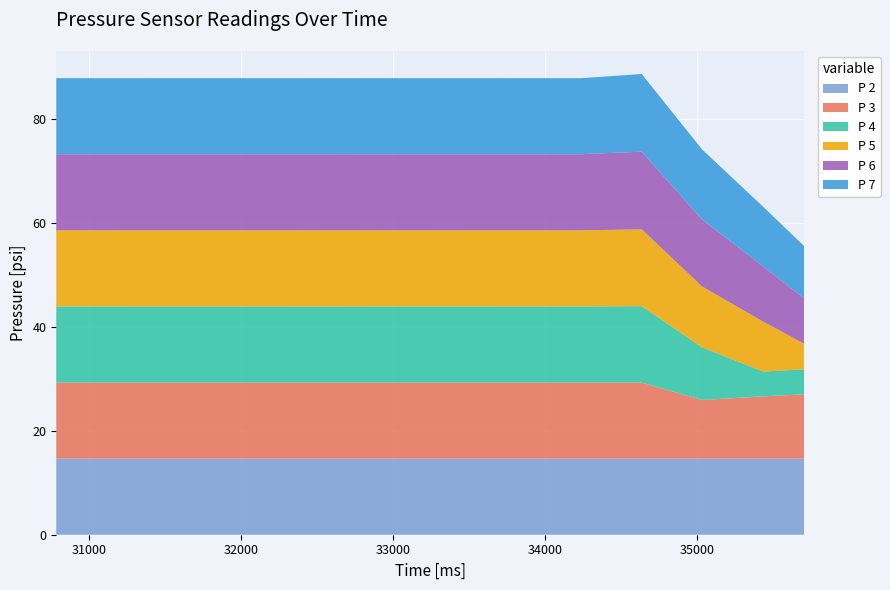

Reading left to right, extract all data points from this chart.

P 2: 14.6	14.6	14.6	14.6	14.6	14.6	14.6	14.6	14.6	14.6	14.6	14.6	14.6	14.6
P 3: 14.6	14.6	14.6	14.6	14.6	14.6	14.6	14.6	14.6	14.6	14.6	11.3	12.0	12.4
P 4: 14.7	14.7	14.7	14.7	14.7	14.7	14.7	14.7	14.7	14.7	14.7	10.1	4.8	4.8
P 5: 14.6	14.6	14.6	14.6	14.6	14.6	14.6	14.6	14.6	14.6	14.8	11.7	9.6	4.9
P 6: 14.6	14.6	14.6	14.6	14.6	14.6	14.6	14.6	14.6	14.6	14.9	12.9	10.6	8.7
P 7: 14.6	14.6	14.6	14.6	14.6	14.6	14.6	14.6	14.6	14.6	14.9	13.5	11.5	10.1